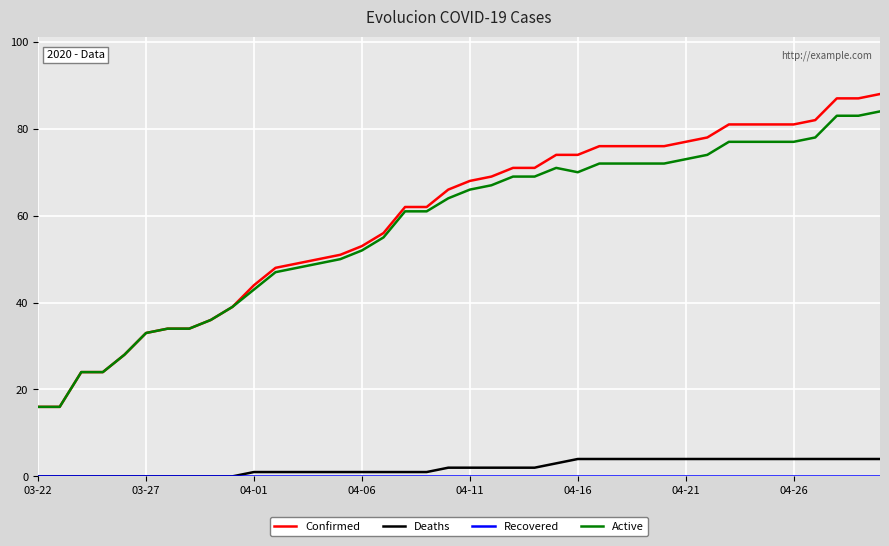

How many lines are shown in the chart?

4